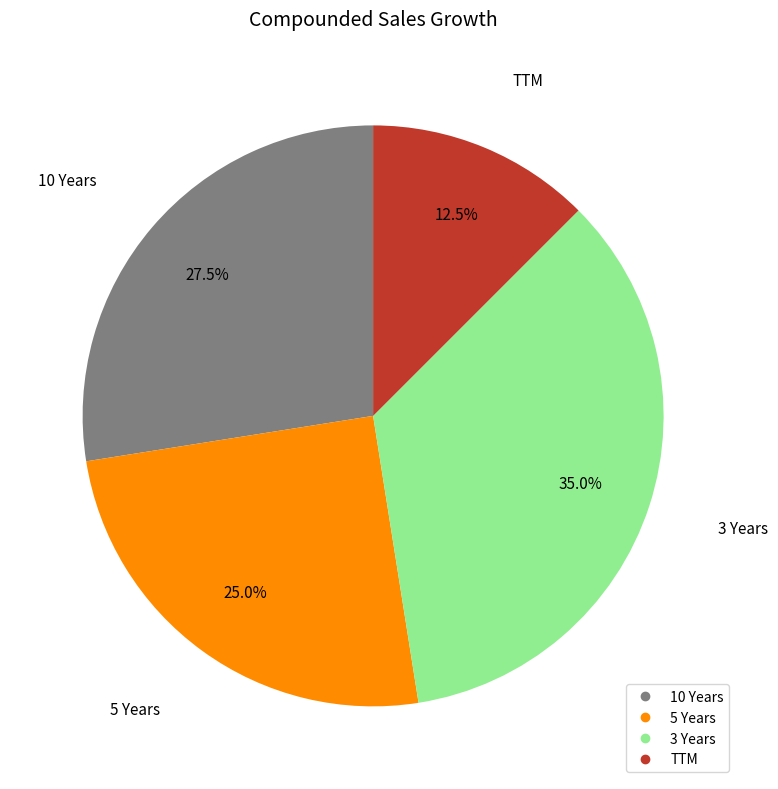

Which slice is the largest?

3 Years